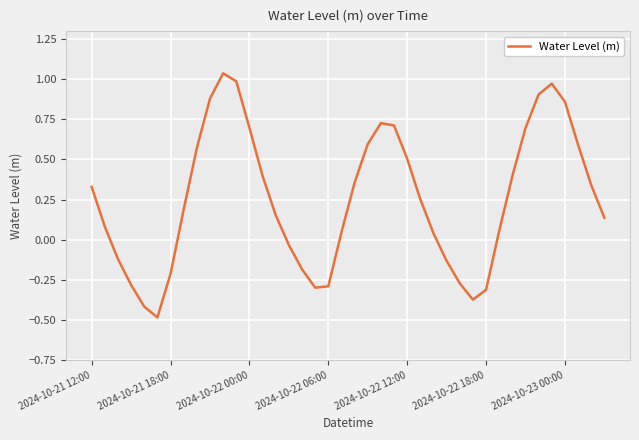

How many lines are shown in the chart?

1